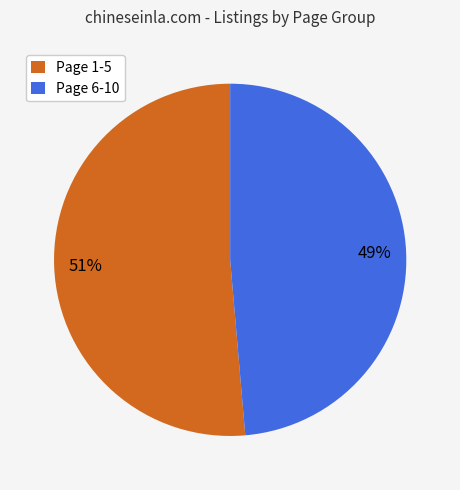

To the nearest percent, what portion does Page 6-10 represent?

49%